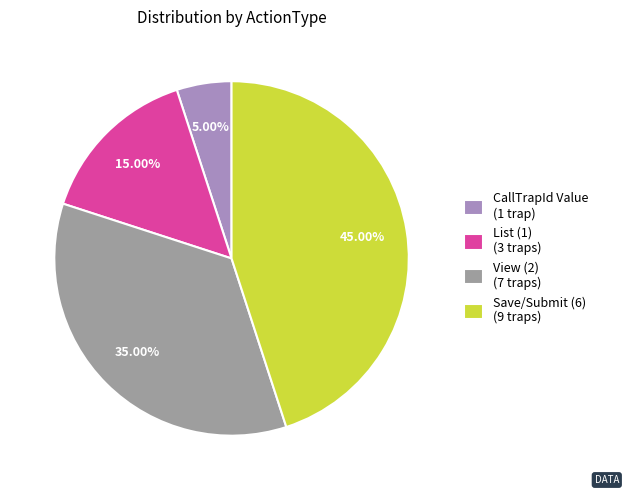

Does any single category account for the majority?

No